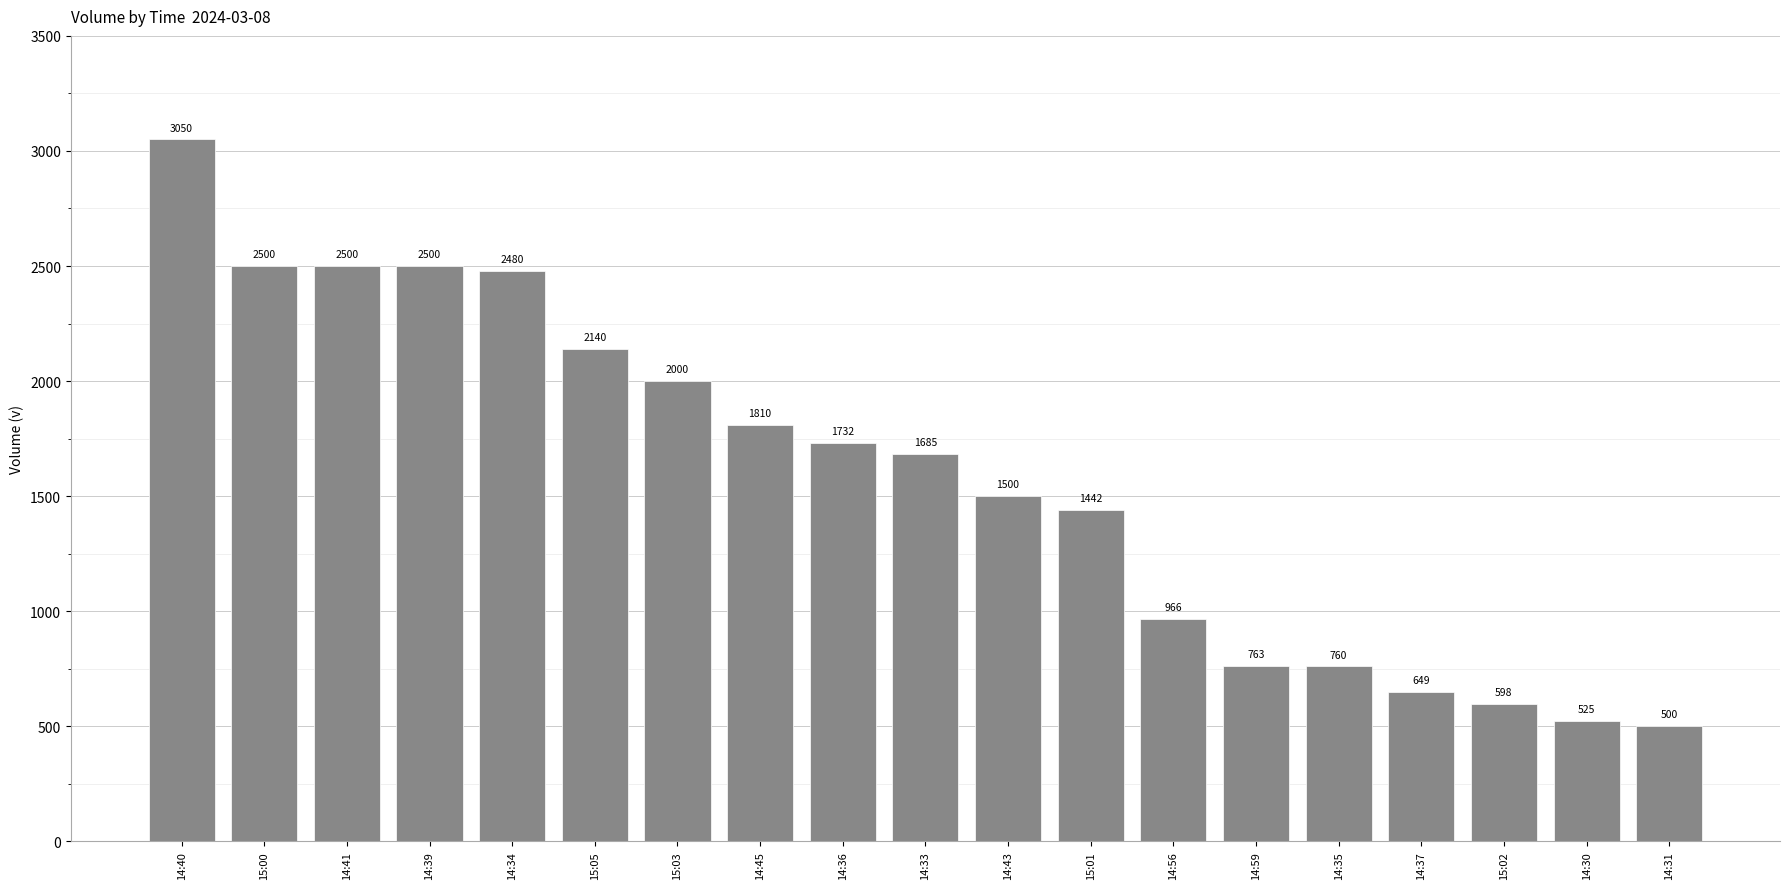

How many distinct data groups are displayed?

1